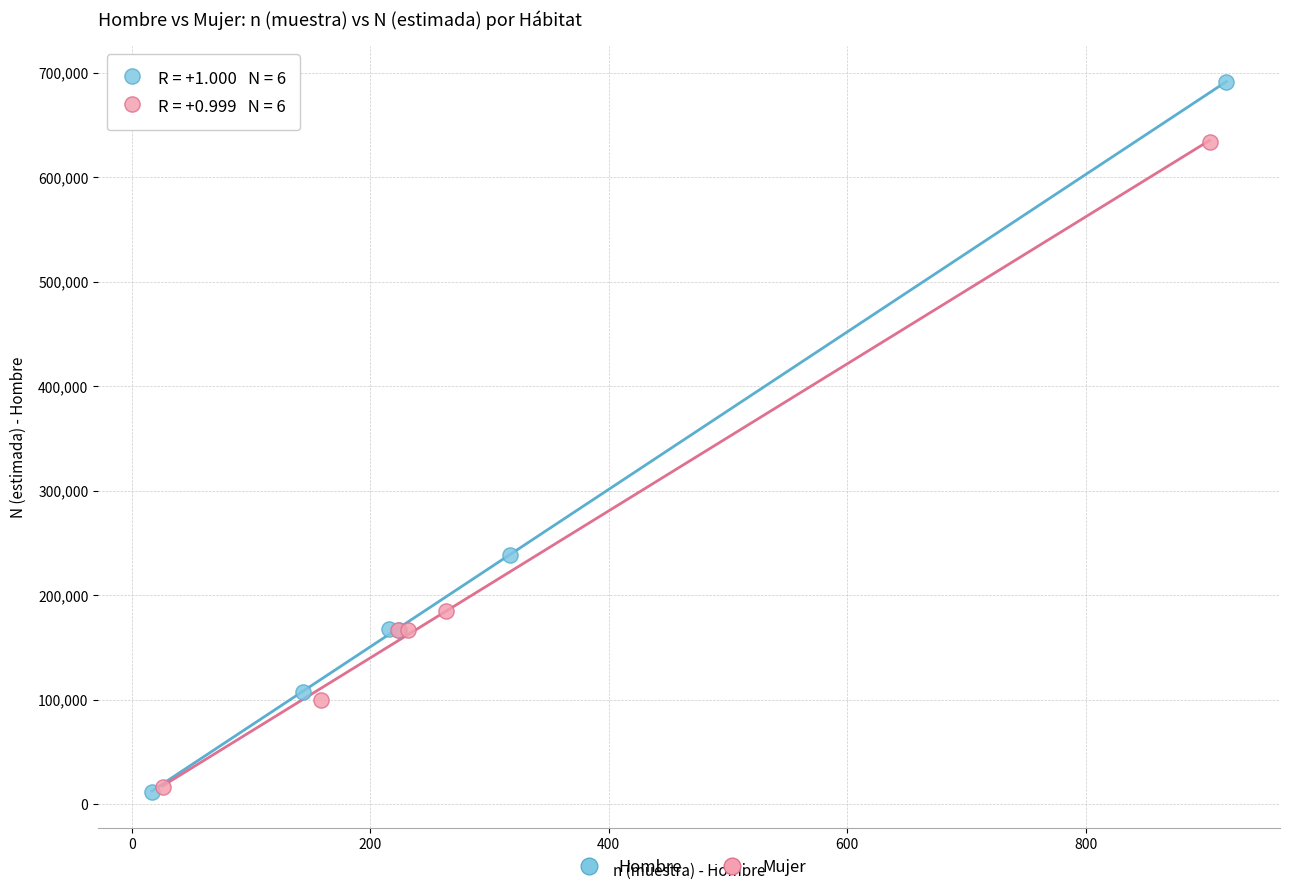

Which series contains the highest Y value?

Hombre